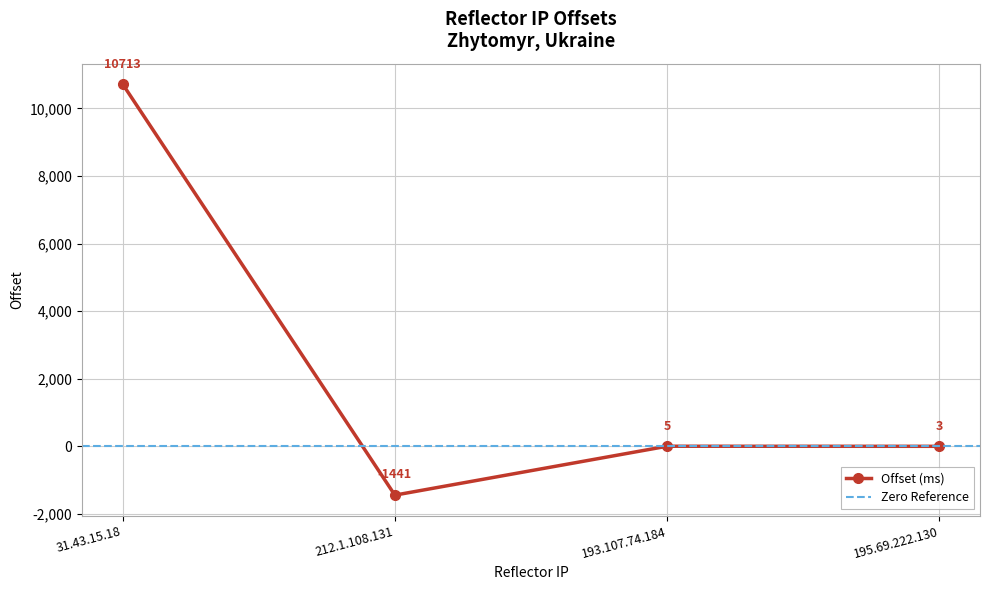

Which label corresponds to the smallest value in the chart?

212.1.108.131